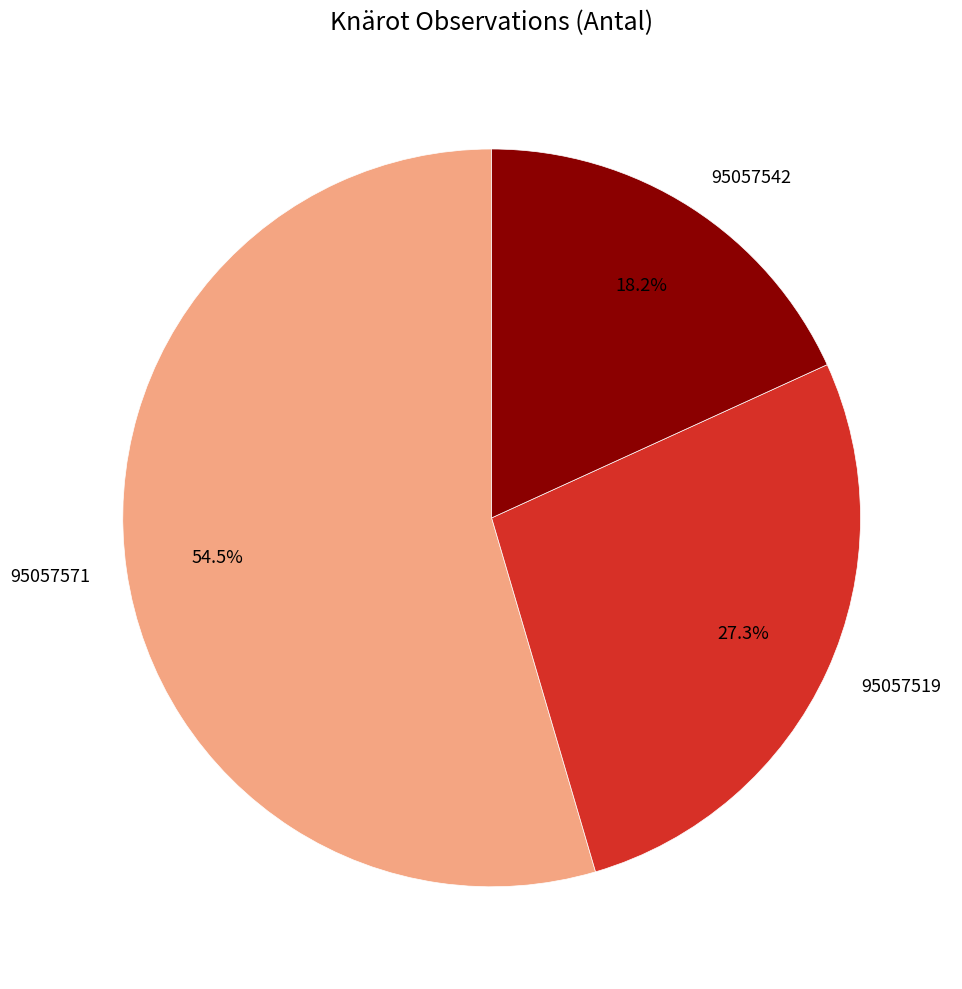

Which has a higher value, 95057519 or 95057571?

95057571